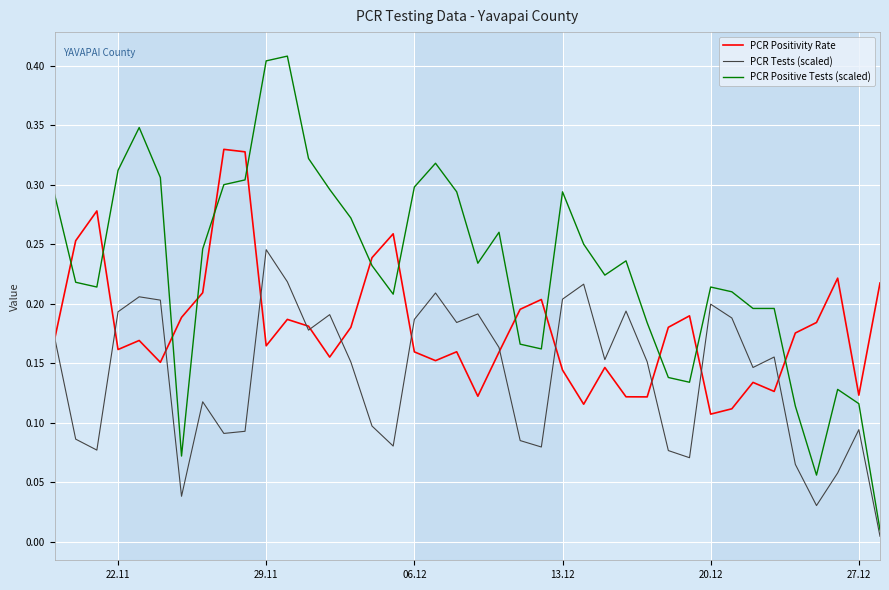

List the series in order of their peak value, highest first.

PCR Positive Tests (scaled), PCR Positivity Rate, PCR Tests (scaled)